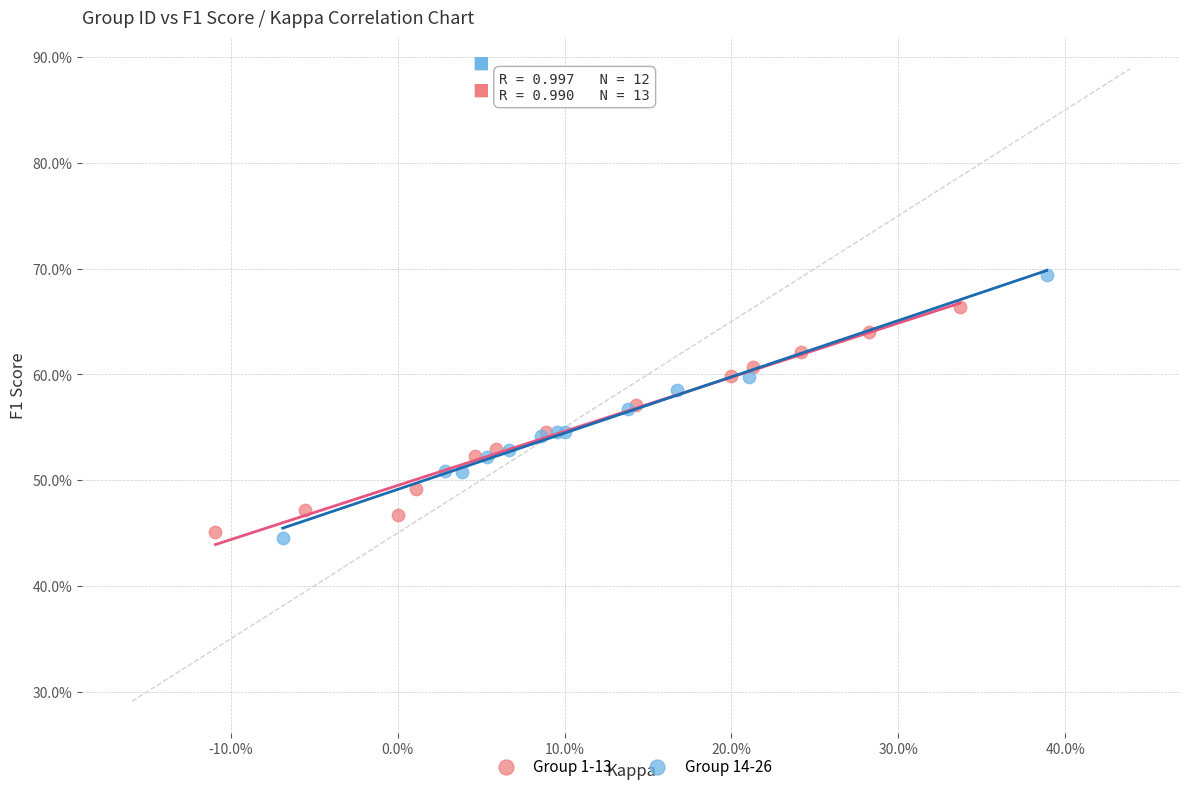

Which series has the largest Y range (max minus min)?

Group 14-26